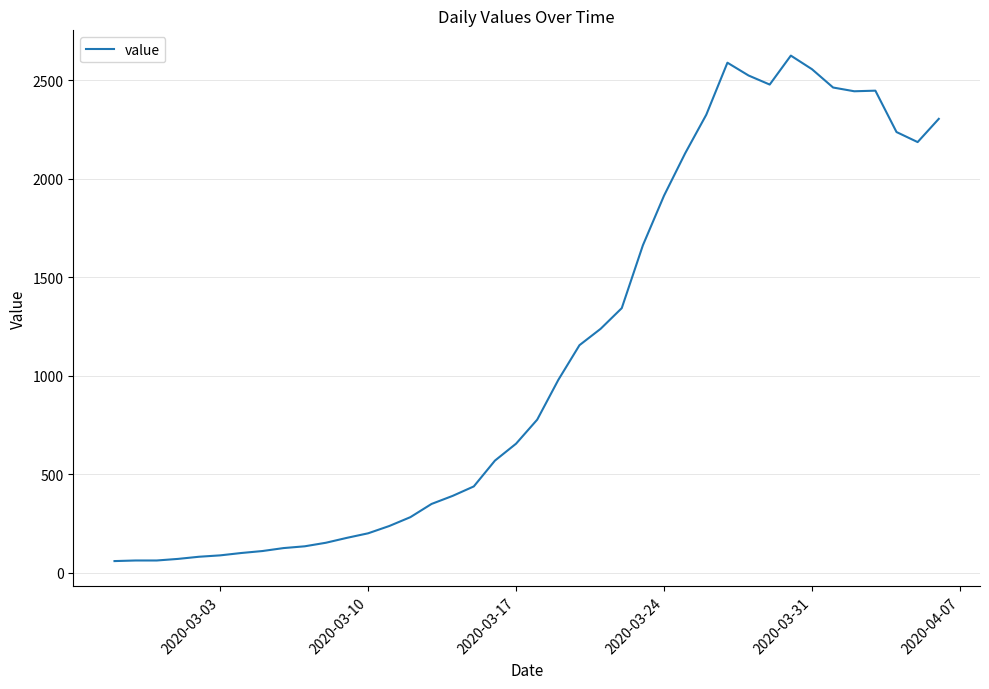

What is the smallest value displayed?

60